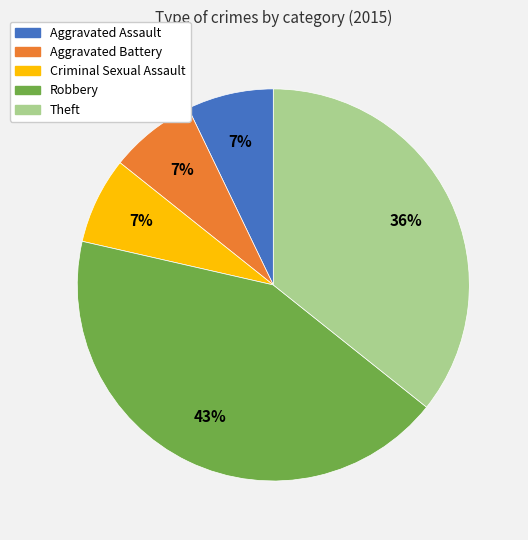

How many segments does this pie chart have?

5